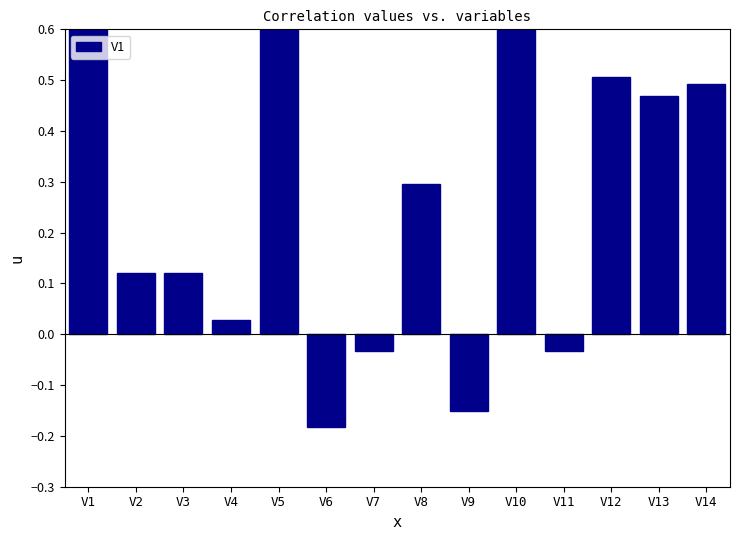

Which label corresponds to the largest value in the chart?

V1